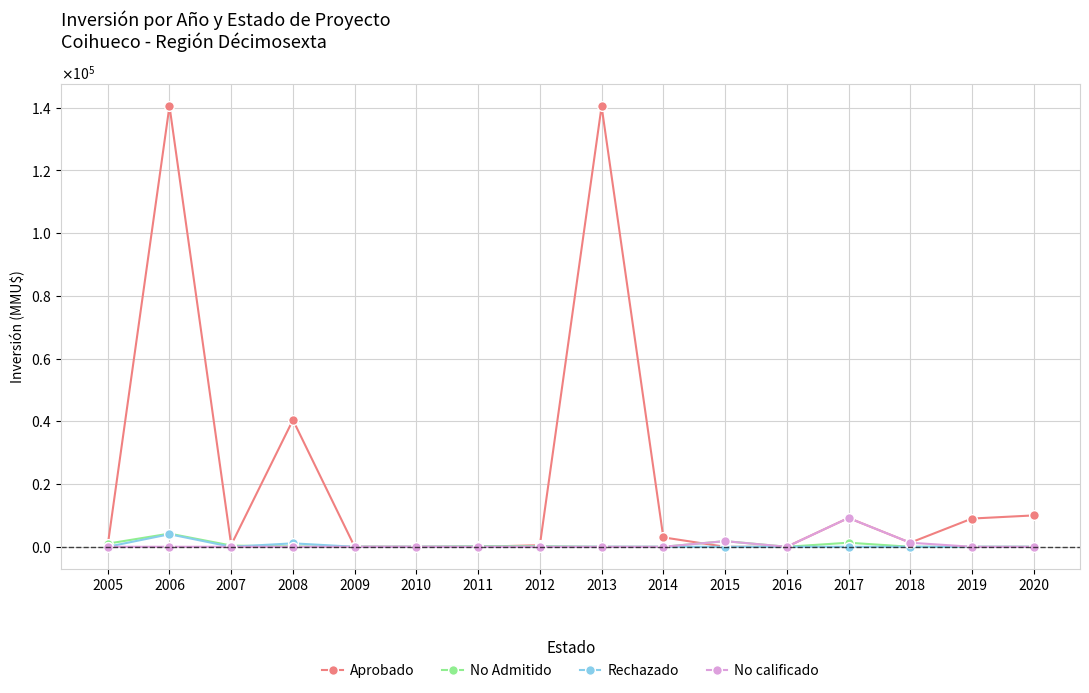

What are all the series names shown in the legend?

Aprobado, No Admitido, Rechazado, No calificado